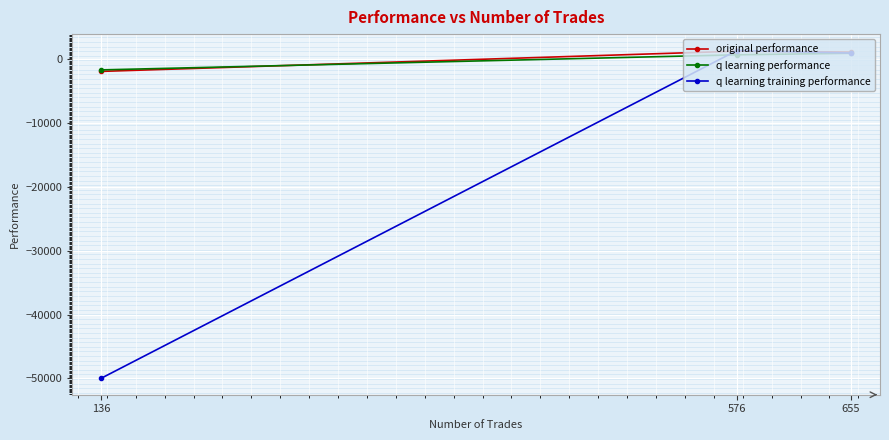

Is it true that original performance equals -3209.6 at 136?

False